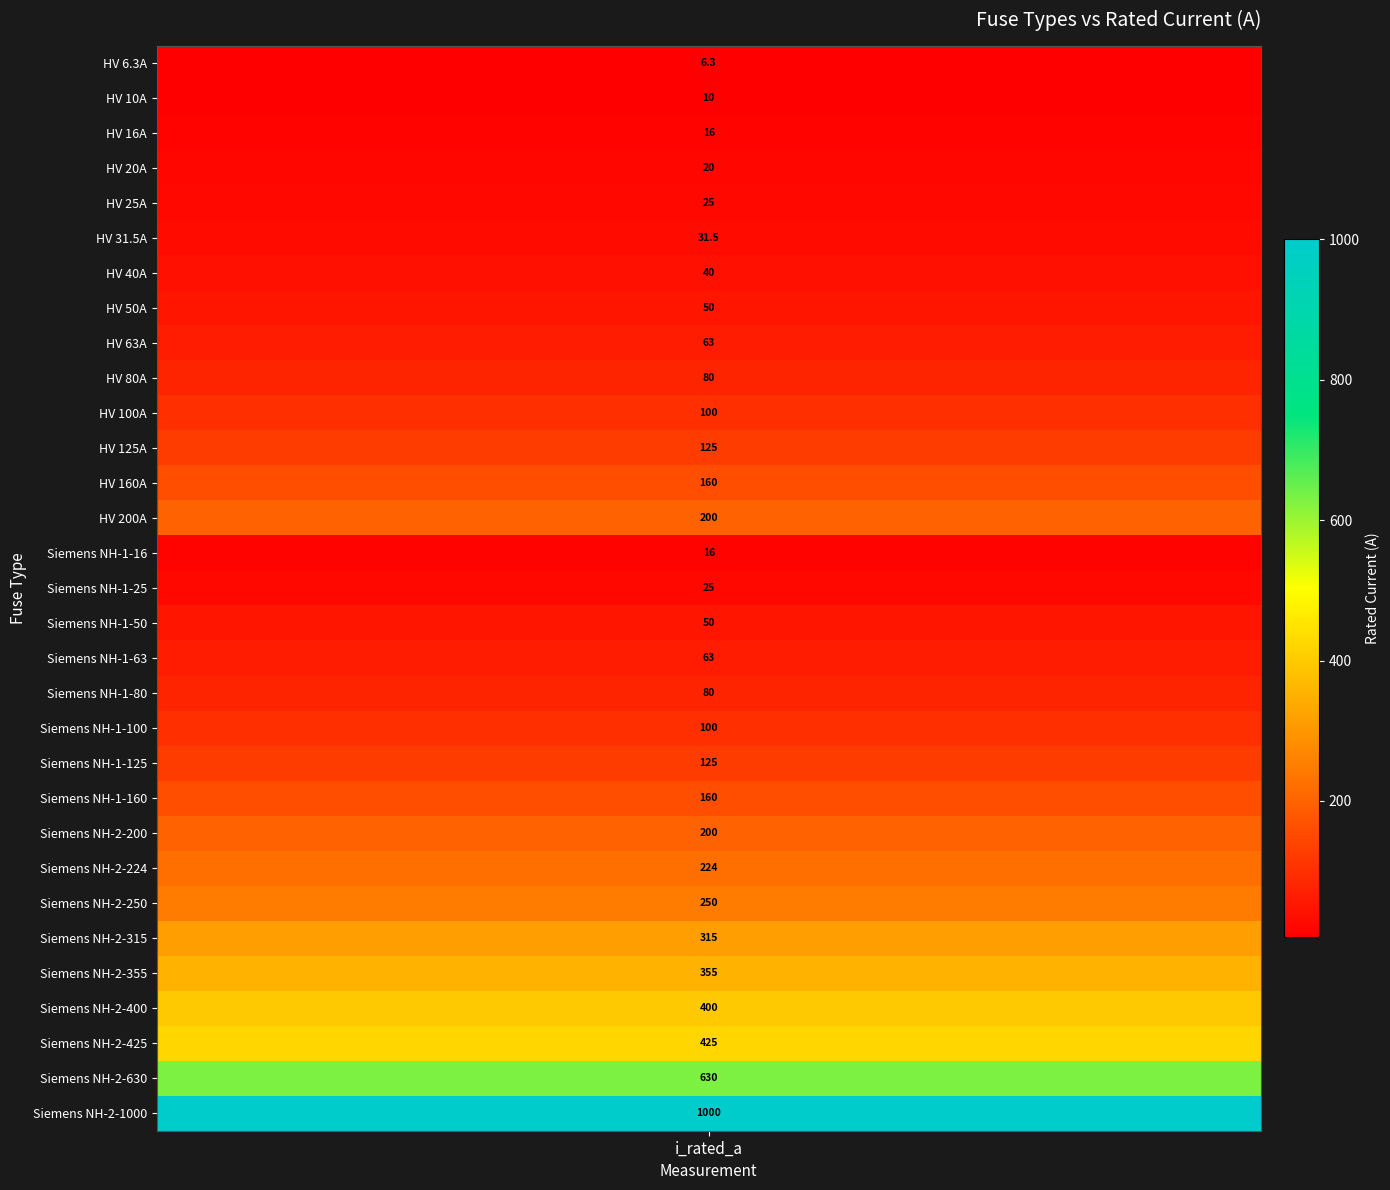

Rank the categories by value from lowest to highest.

HV 6.3A, HV 10A, HV 16A, Siemens NH-1-16, HV 20A, HV 25A, Siemens NH-1-25, HV 31.5A, HV 40A, HV 50A, Siemens NH-1-50, HV 63A, Siemens NH-1-63, HV 80A, Siemens NH-1-80, HV 100A, Siemens NH-1-100, HV 125A, Siemens NH-1-125, HV 160A, Siemens NH-1-160, HV 200A, Siemens NH-2-200, Siemens NH-2-224, Siemens NH-2-250, Siemens NH-2-315, Siemens NH-2-355, Siemens NH-2-400, Siemens NH-2-425, Siemens NH-2-630, Siemens NH-2-1000